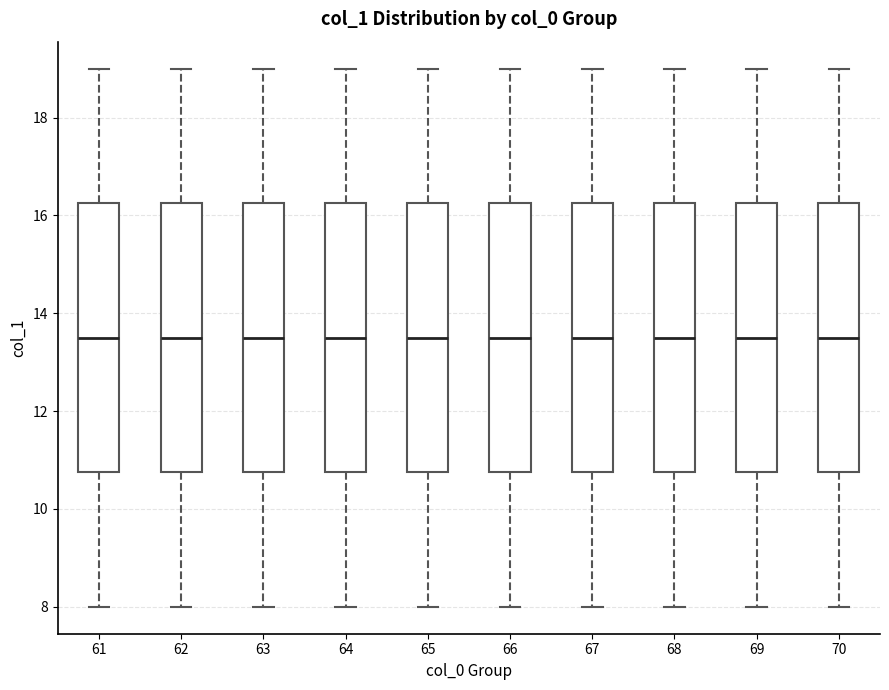

Reading left to right, read every box against the y-axis: the position of its median line, the range the box covers, and the ends of its whiskers. The values are not printed on the chart, so give them approximately, as read against the axis.

61: median 13.6, box 10.8 to 16.2, whiskers 8.0 to 19.0
62: median 13.6, box 10.8 to 16.2, whiskers 8.0 to 19.0
63: median 13.6, box 10.8 to 16.2, whiskers 8.0 to 19.0
64: median 13.6, box 10.8 to 16.2, whiskers 8.0 to 19.0
65: median 13.6, box 10.8 to 16.2, whiskers 8.0 to 19.0
66: median 13.6, box 10.8 to 16.2, whiskers 8.0 to 19.0
67: median 13.6, box 10.8 to 16.2, whiskers 8.0 to 19.0
68: median 13.6, box 10.8 to 16.2, whiskers 8.0 to 19.0
69: median 13.6, box 10.8 to 16.2, whiskers 8.0 to 19.0
70: median 13.6, box 10.8 to 16.2, whiskers 8.0 to 19.0